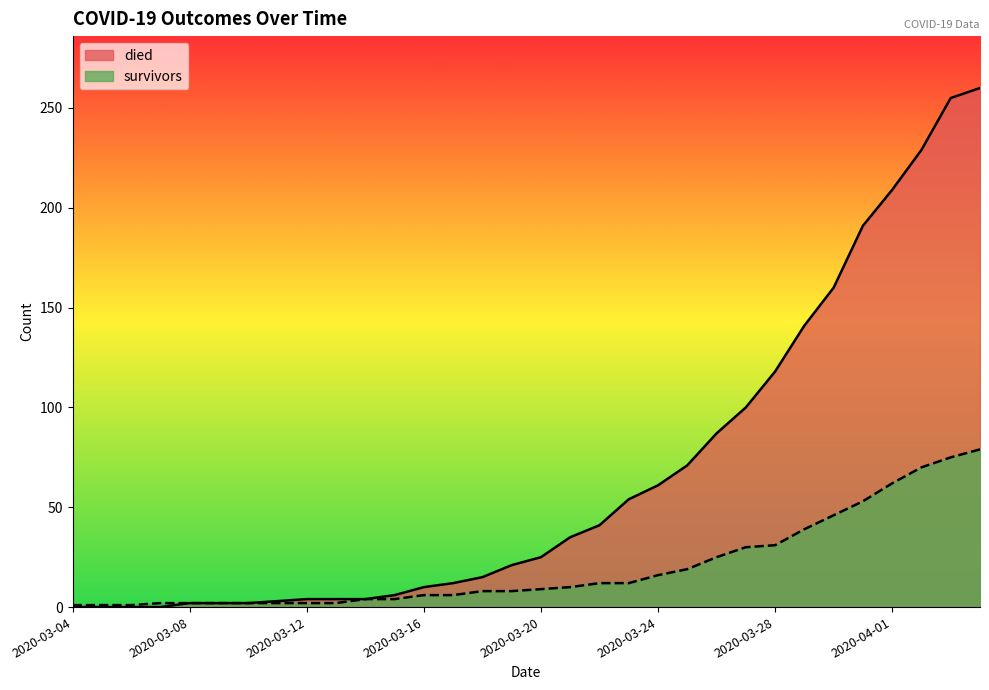

Is it true that died equals 143 at 2020-03-07?

False